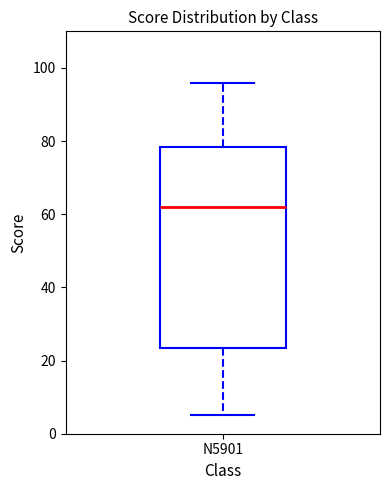

Where does the lower whisker of the box for N5901 end on the y-axis? The values are not printed on the chart, so give them approximately, as read against the axis.

6